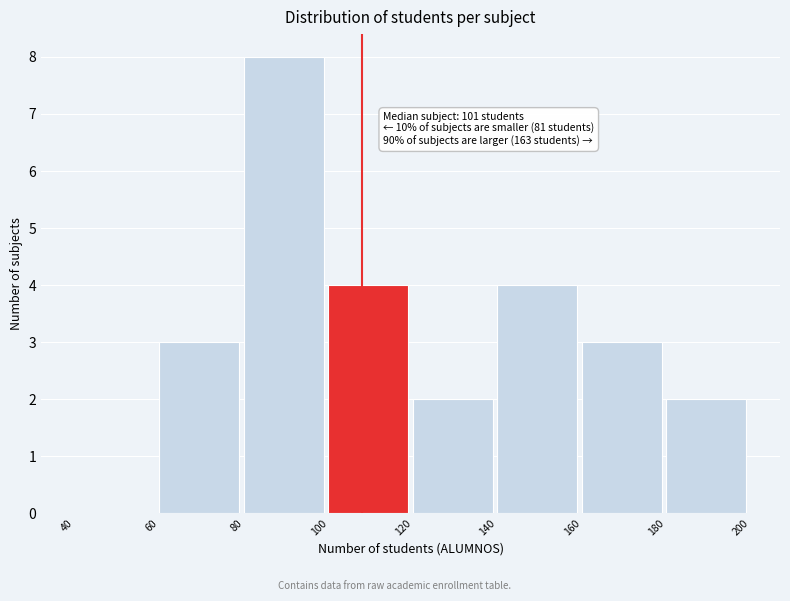

Which range on the x-axis has the tallest bar?

80 to 100